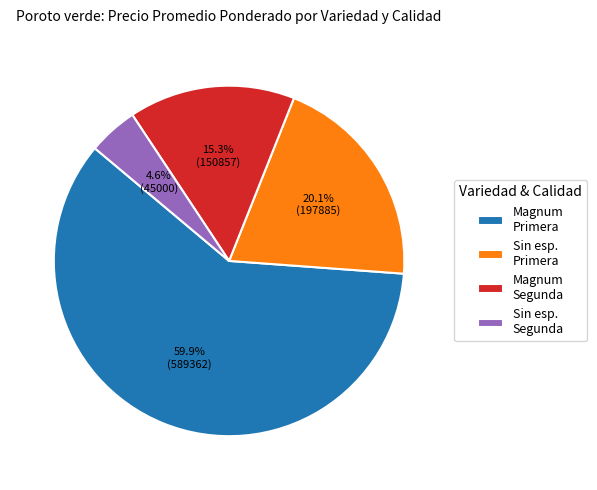

How many segments does this pie chart have?

4